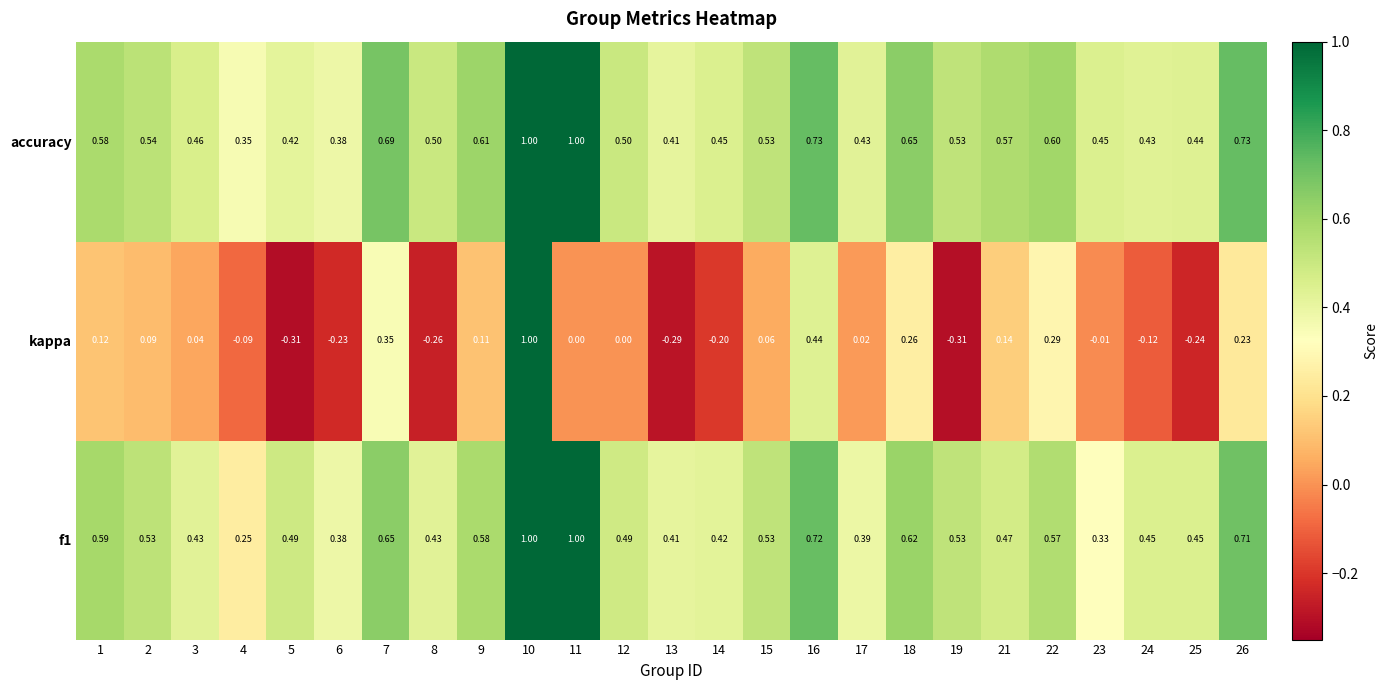

Which series has the largest range (max minus min)?

kappa